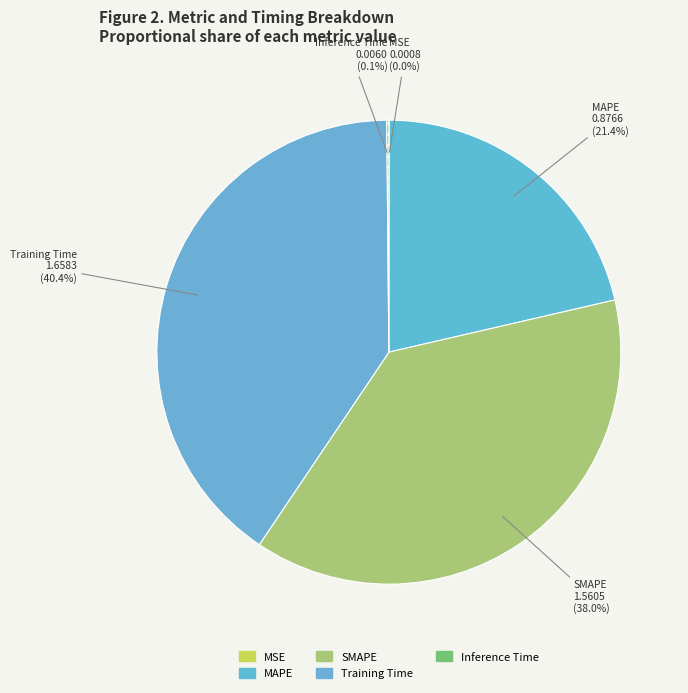

Is the sum of SMAPE and Training Time greater than half?

Yes